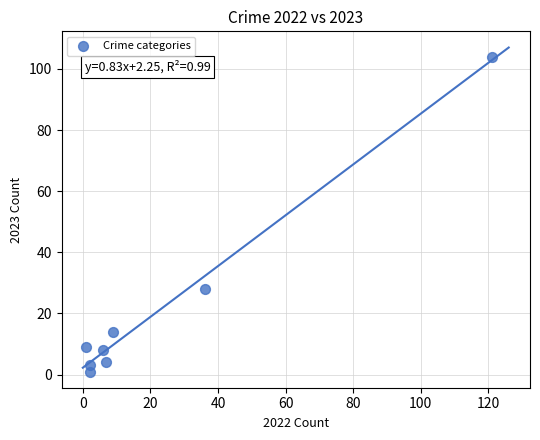

What is the average X value?

23